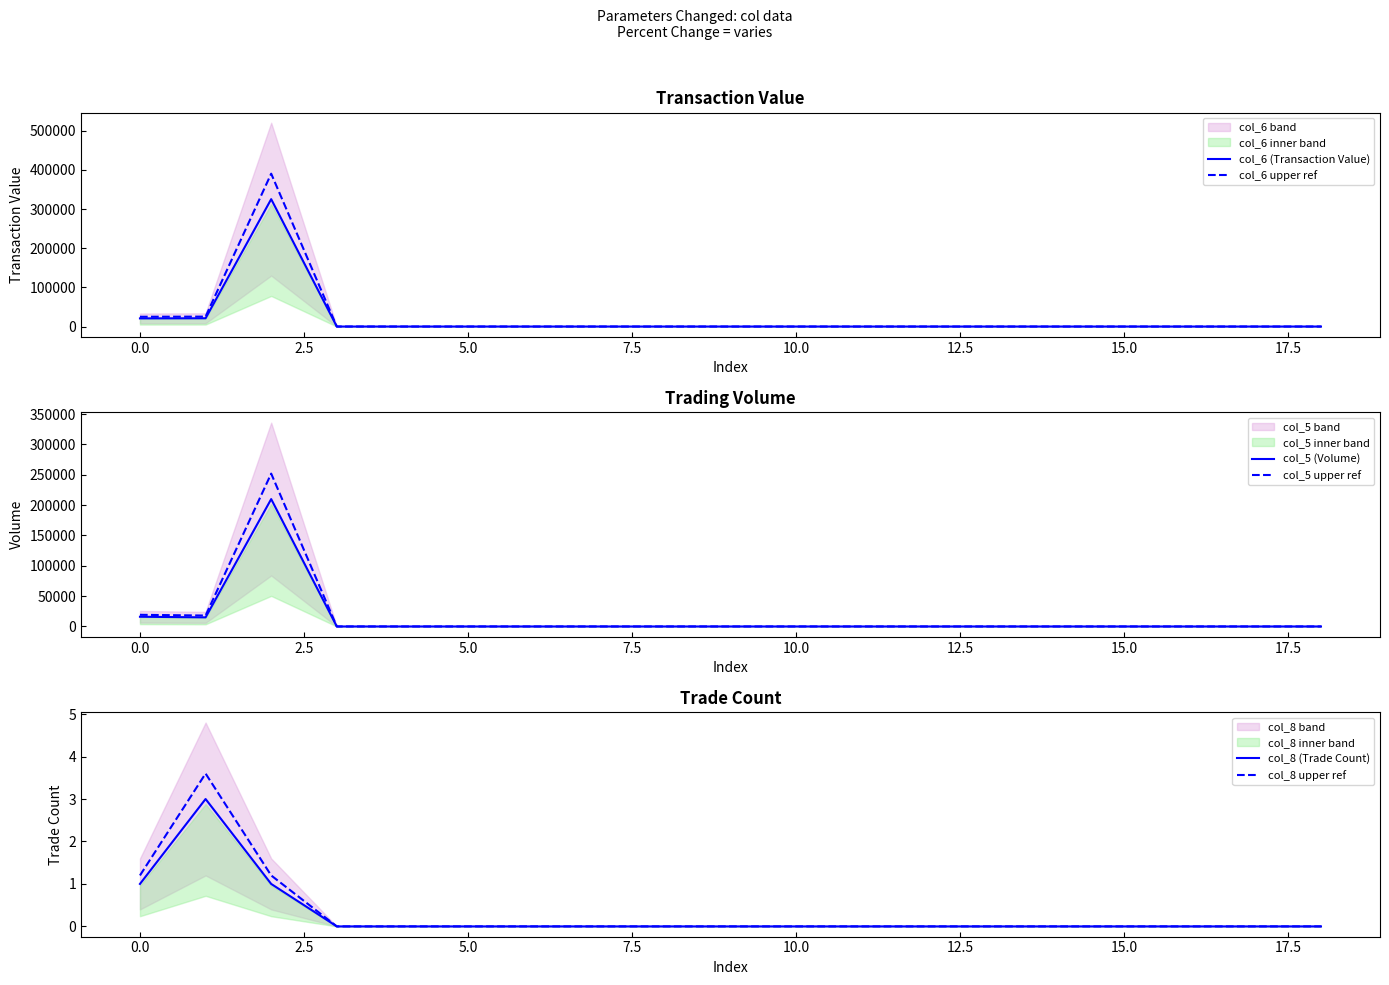

The value of col_8 (Trade Count) at 0.0 is 0.3. True or false?

False